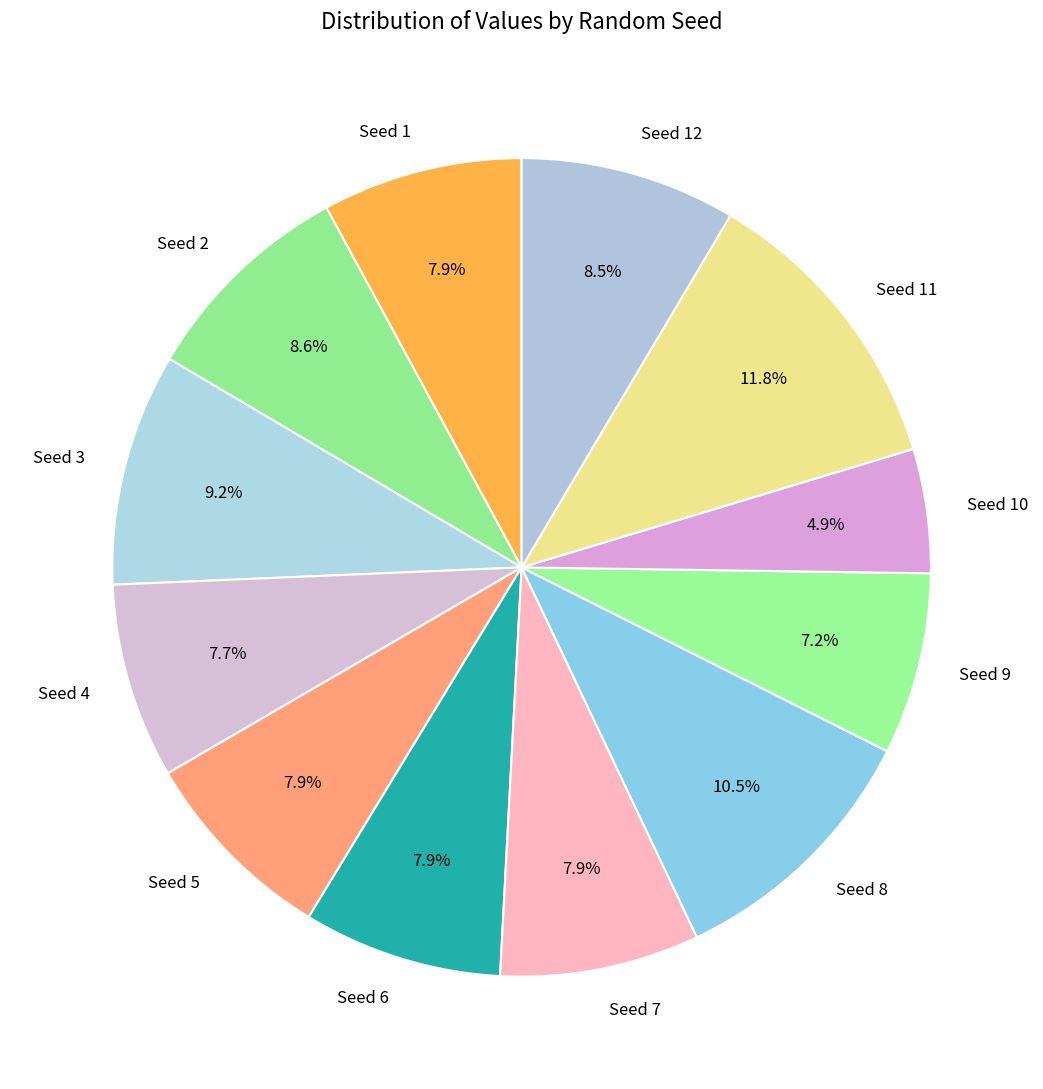

How many slices are in this pie chart?

12